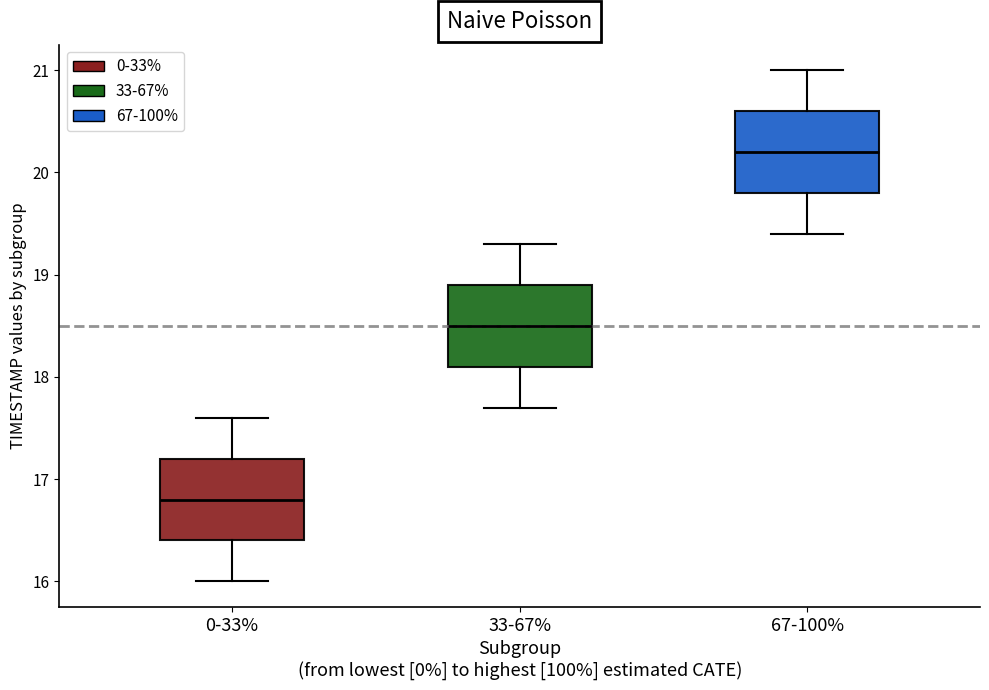

Which box has the lowest median line?

0-33%